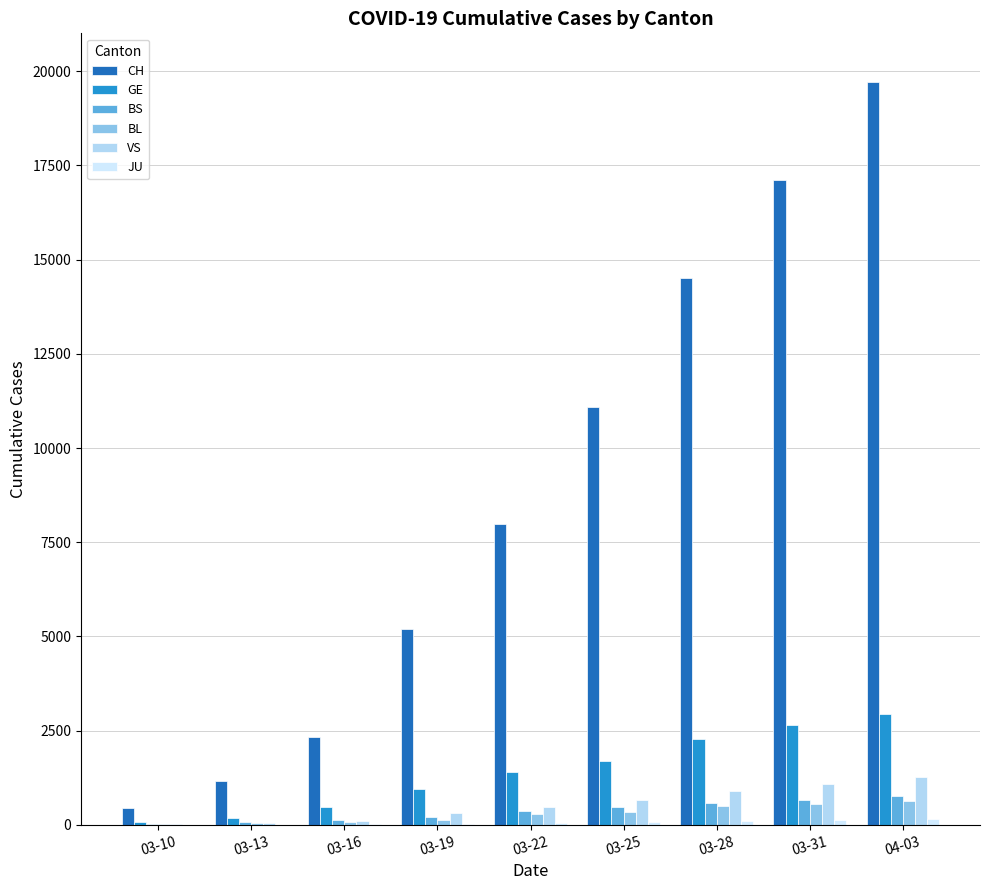

Read the GE value at 03-28, to the nearest 100.

2300